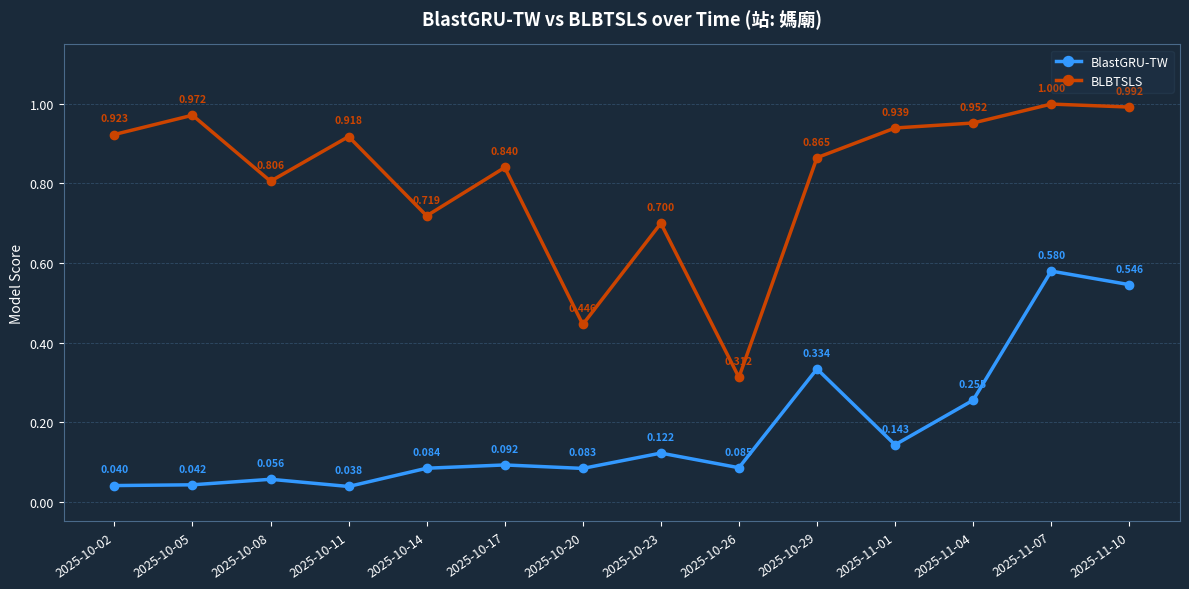

What is the average value of the BlastGRU-TW series?

0.2